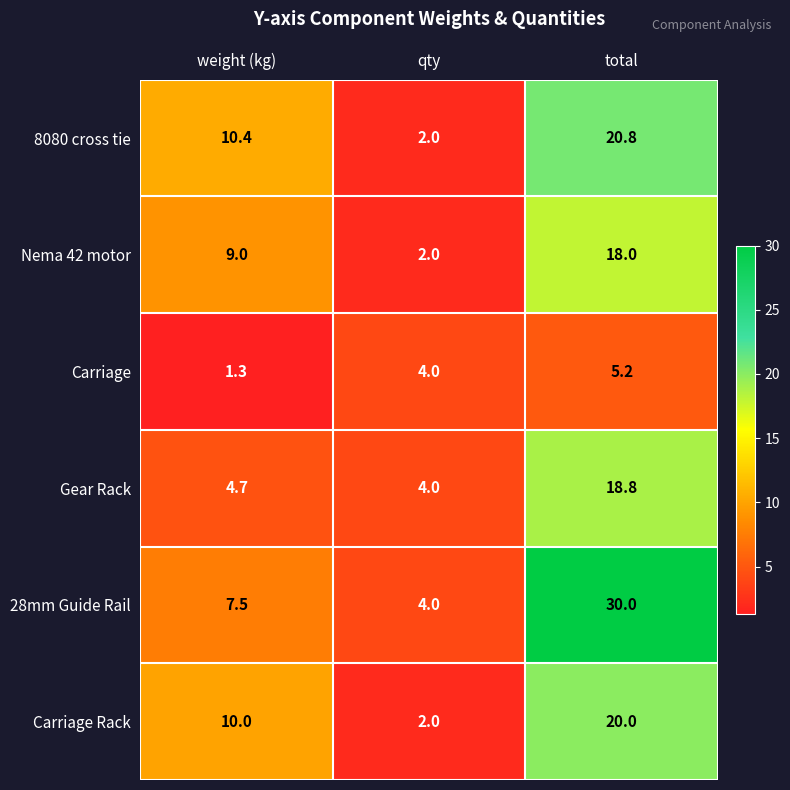

Which series has the largest range (max minus min)?

28mm Guide Rail